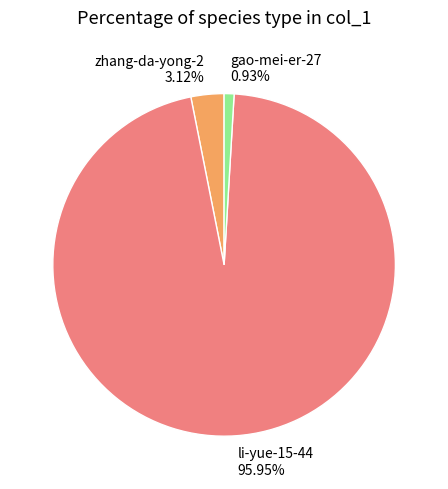

What is the smallest slice in the pie chart?

gao-mei-er-27